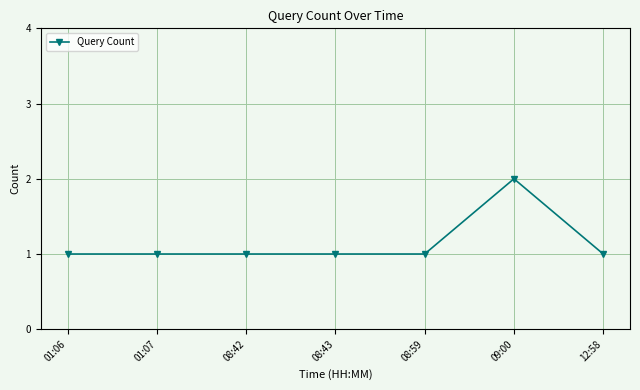

Count the values in the range 1 to 2.

7